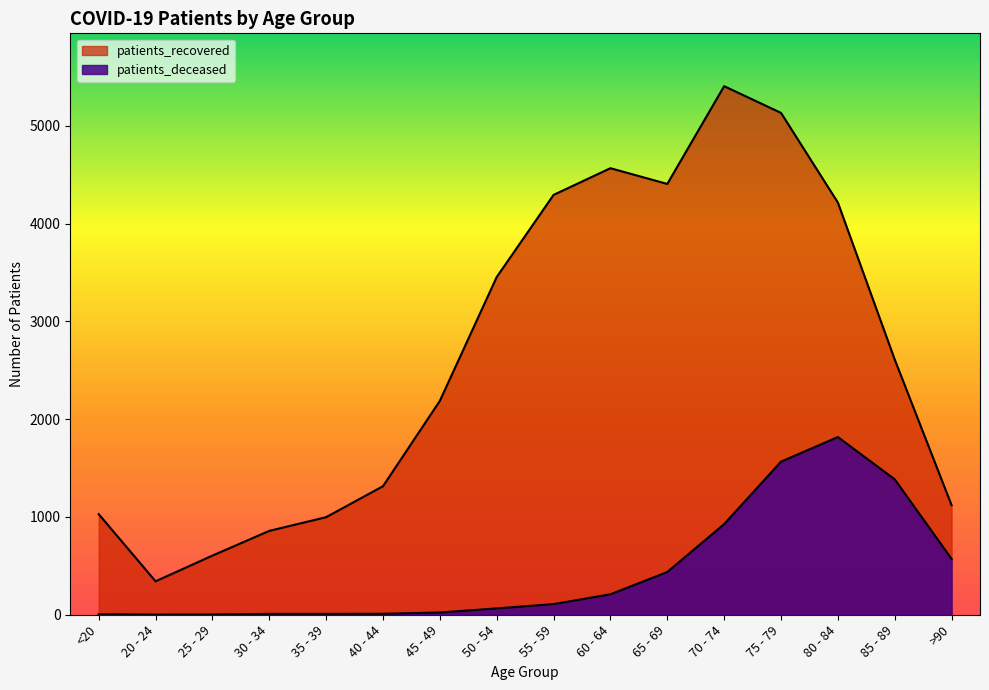

True or false: patients_recovered and patients_deceased intersect in this chart.

False